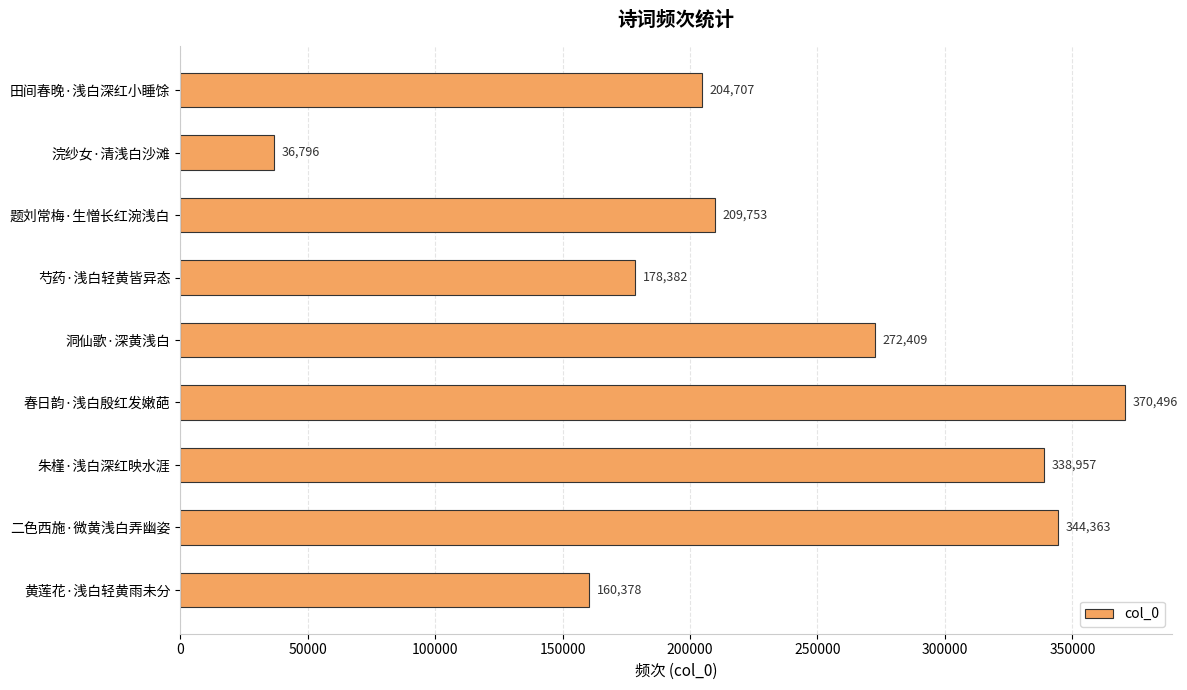

The chart shows a value of 285979 at 田间春晚·浅白深红小睡馀. True or false?

False